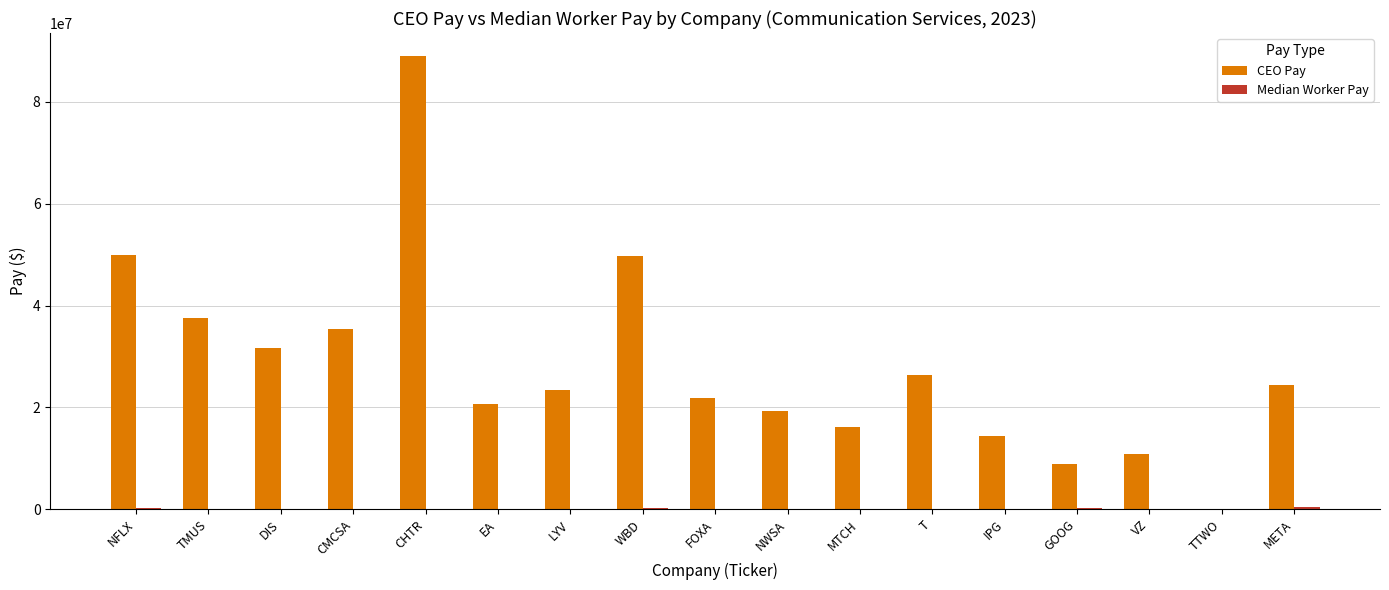

What is the sum of all CEO Pay values?

479416555